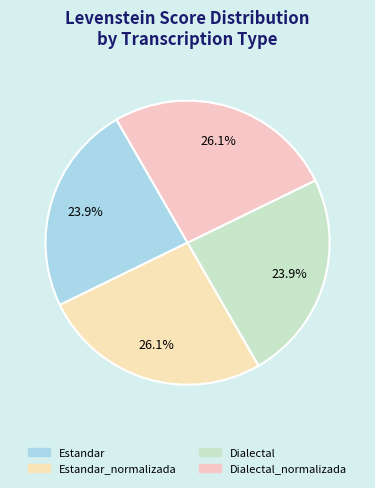

To the nearest percent, what percentage of the pie is Estandar_normalizada?

26%